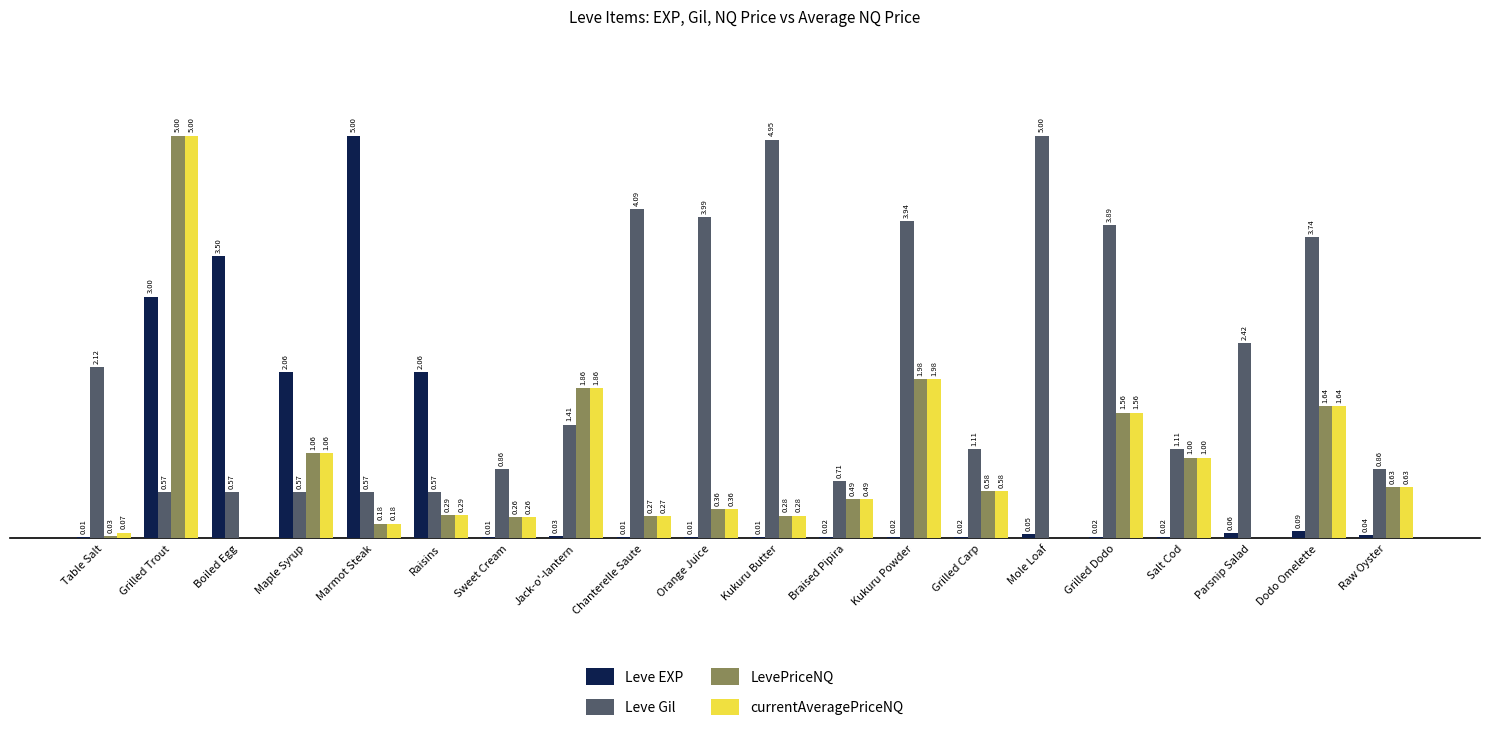

Is the value of Leve Gil at Orange Juice greater than the value of LevePriceNQ at Raisins?

Yes